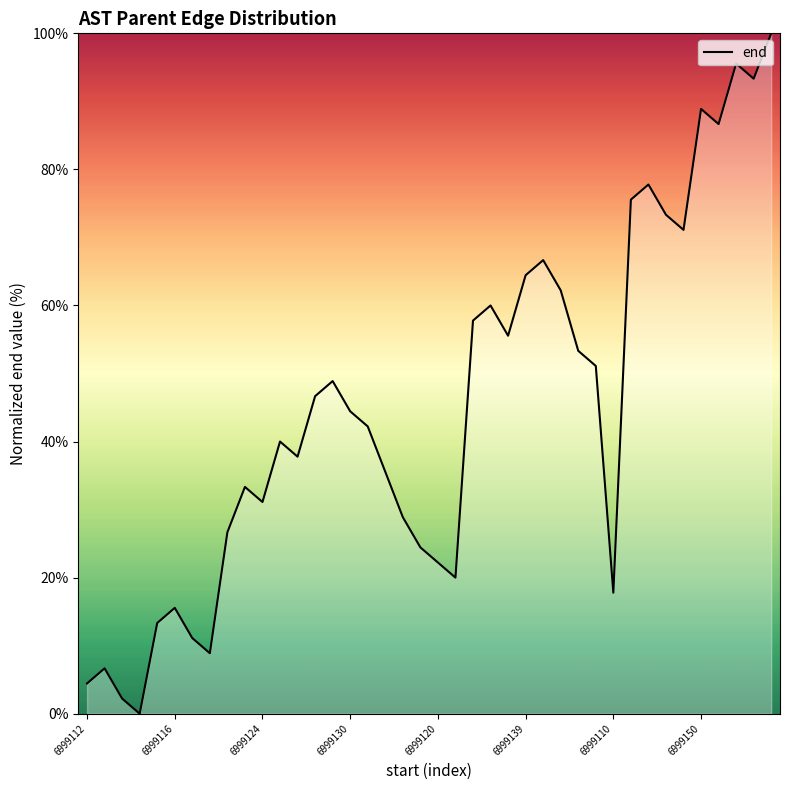

What is the difference between the maximum and minimum values?

100.0